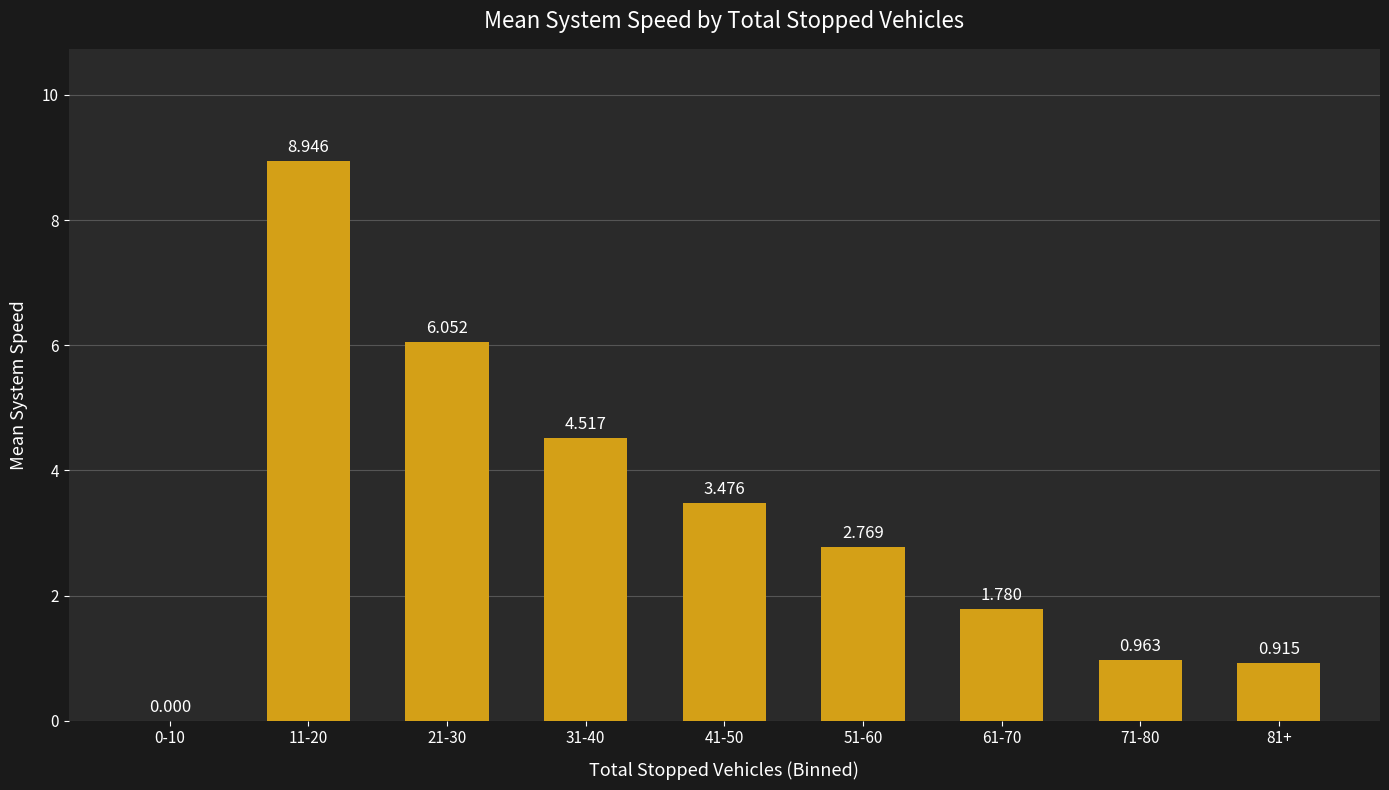

What is the difference between the maximum and second lowest values?

8.0